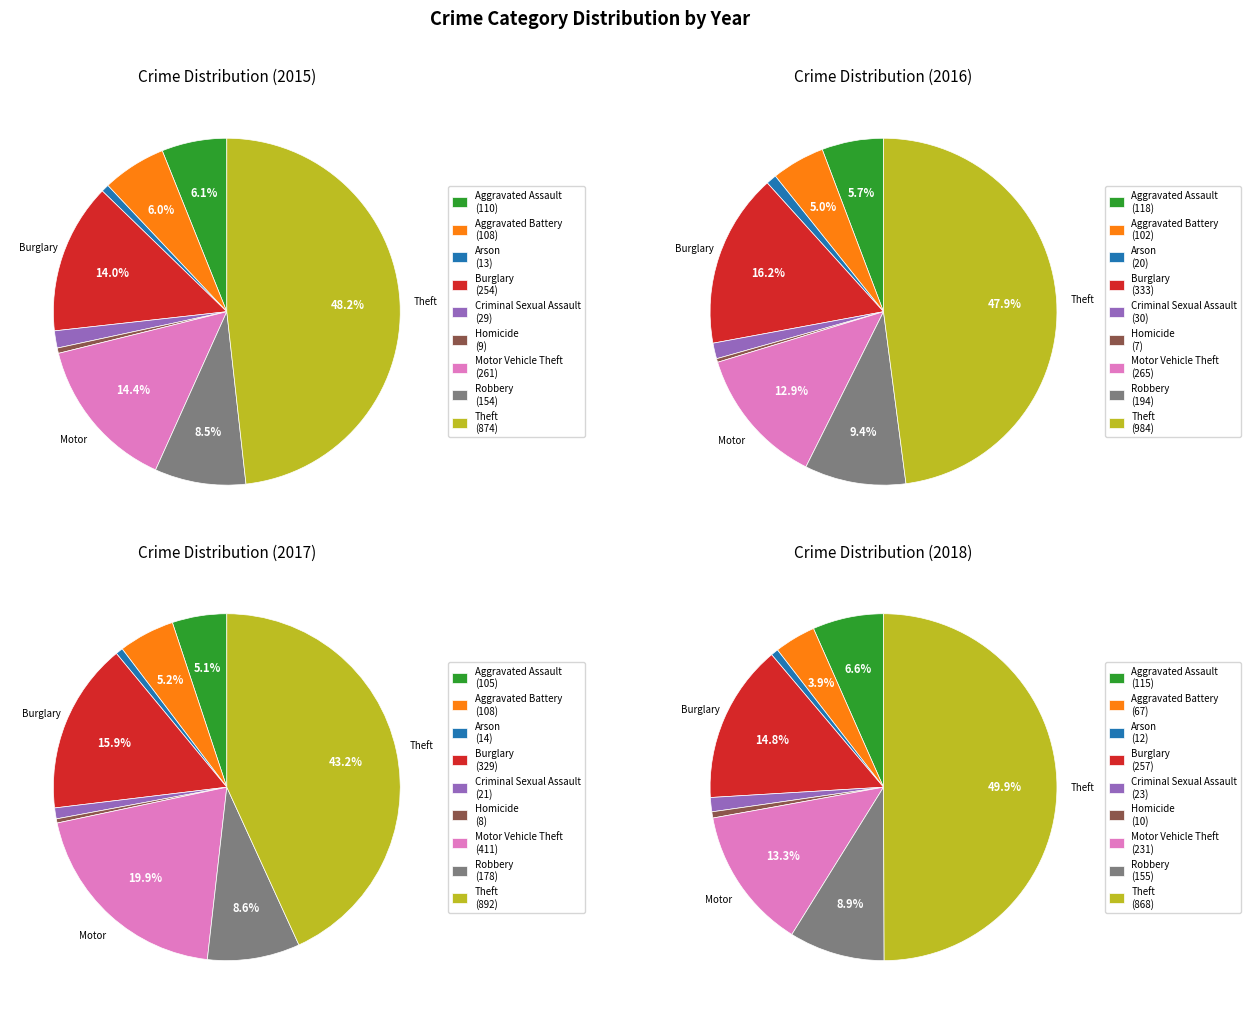

To the nearest percent, what portion does Arson represent?

1%